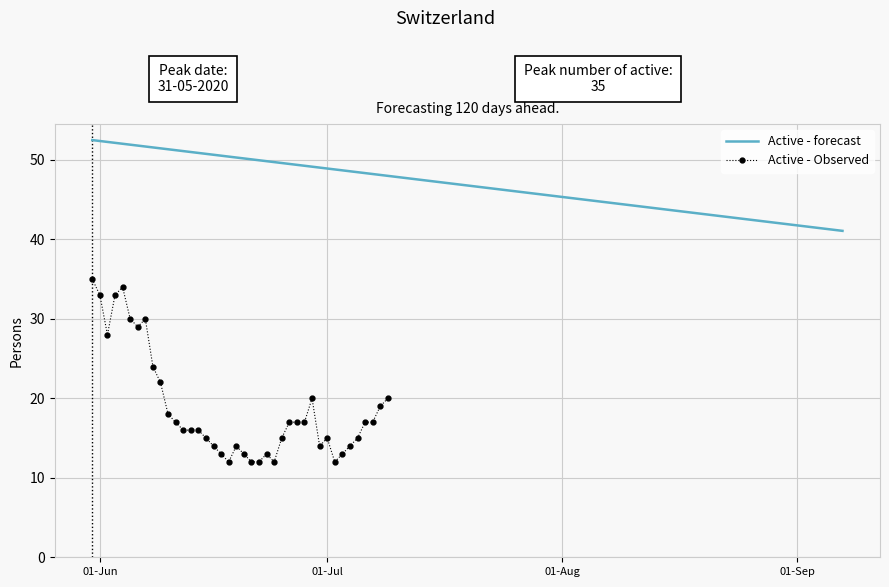

What is the maximum value for Active - Observed?

35